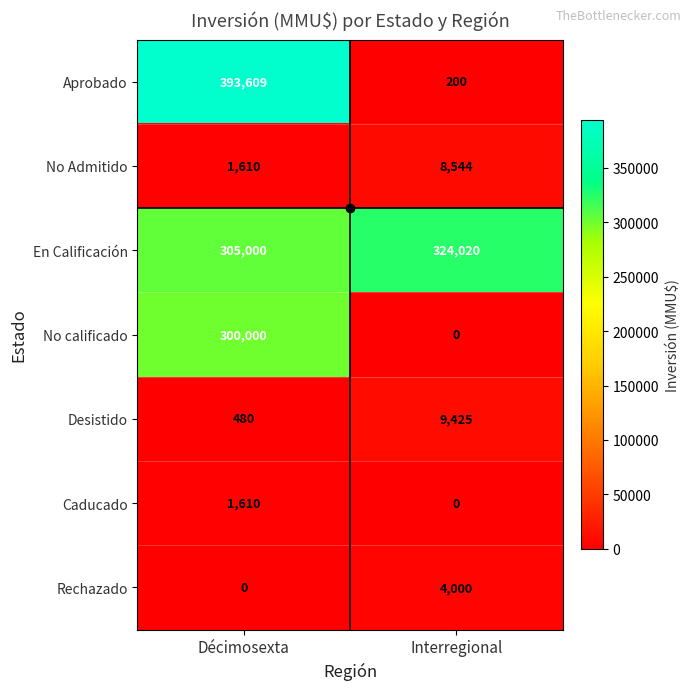

Which series changed the most between Décimosexta and Interregional?

Aprobado